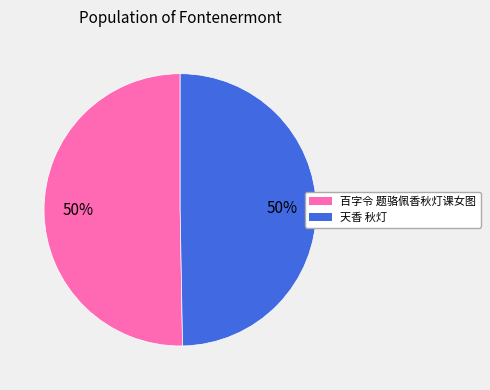

The 天香 秋灯 slice represents 64% of the pie. True or false?

False